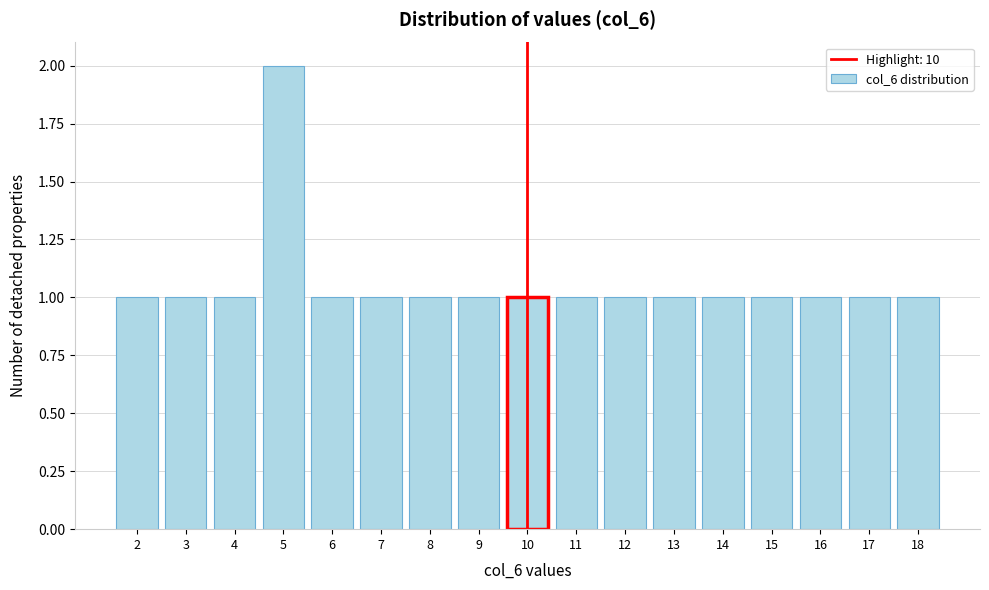

Reading right to left, what are all the values shown in this chart?

1	1	1	1	1	1	1	1	1	1	1	1	1	2	1	1	1